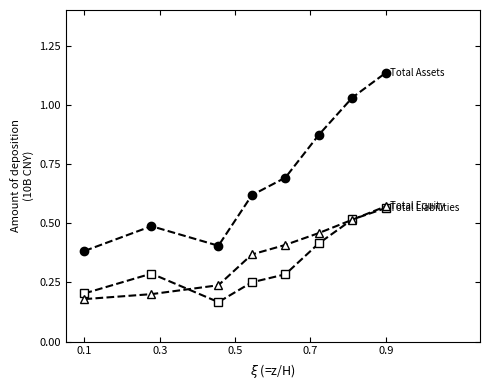

Does the chart have visible grid lines?

No